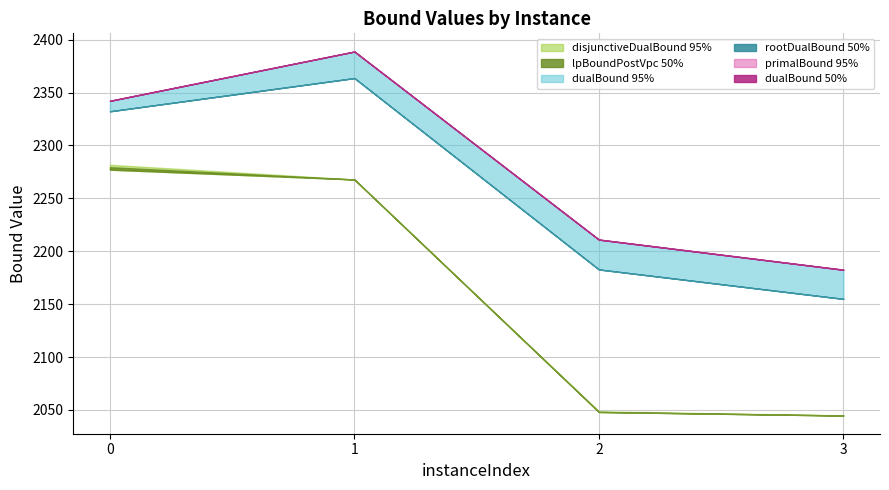

True or false: rootDualBound has more than 0 interior local peaks.

True